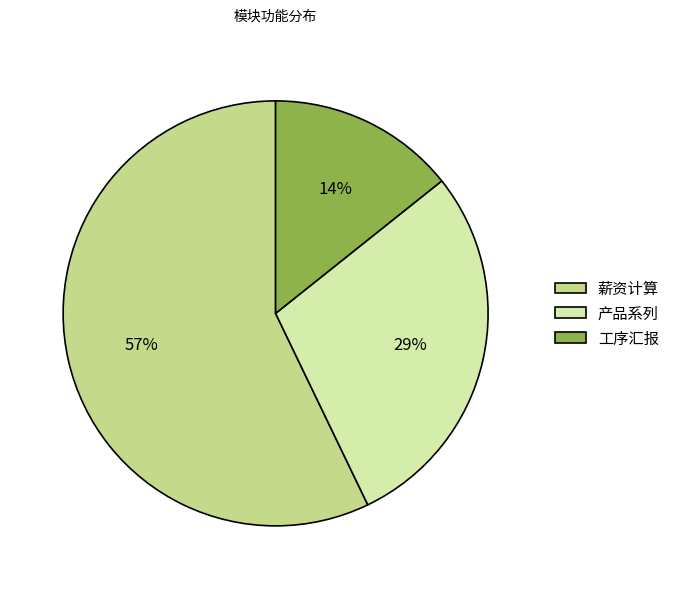

Which has a higher value, 薪资计算 or 产品系列?

薪资计算